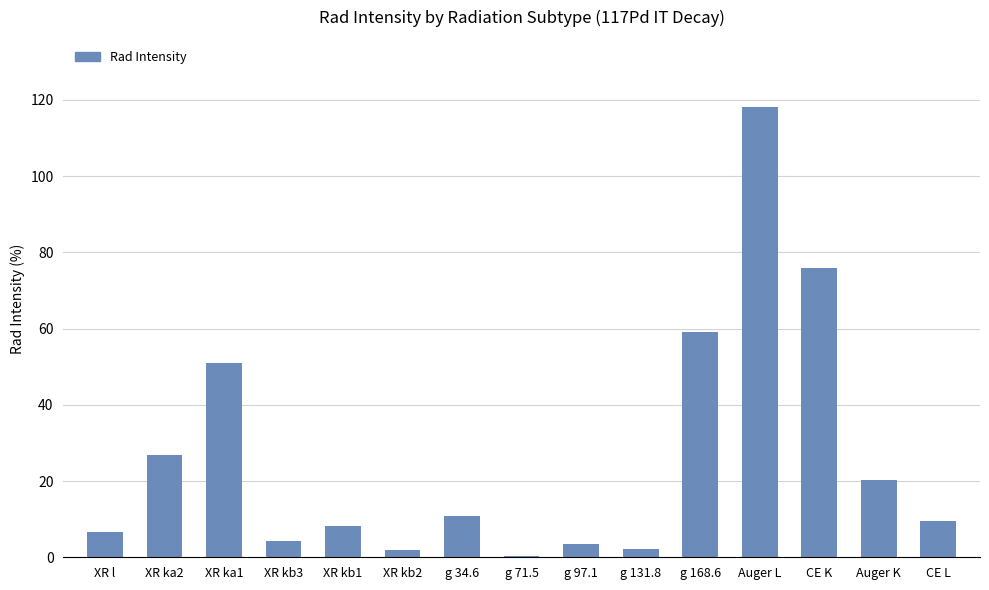

True or false: the data shows 9.0 at Auger K.

False